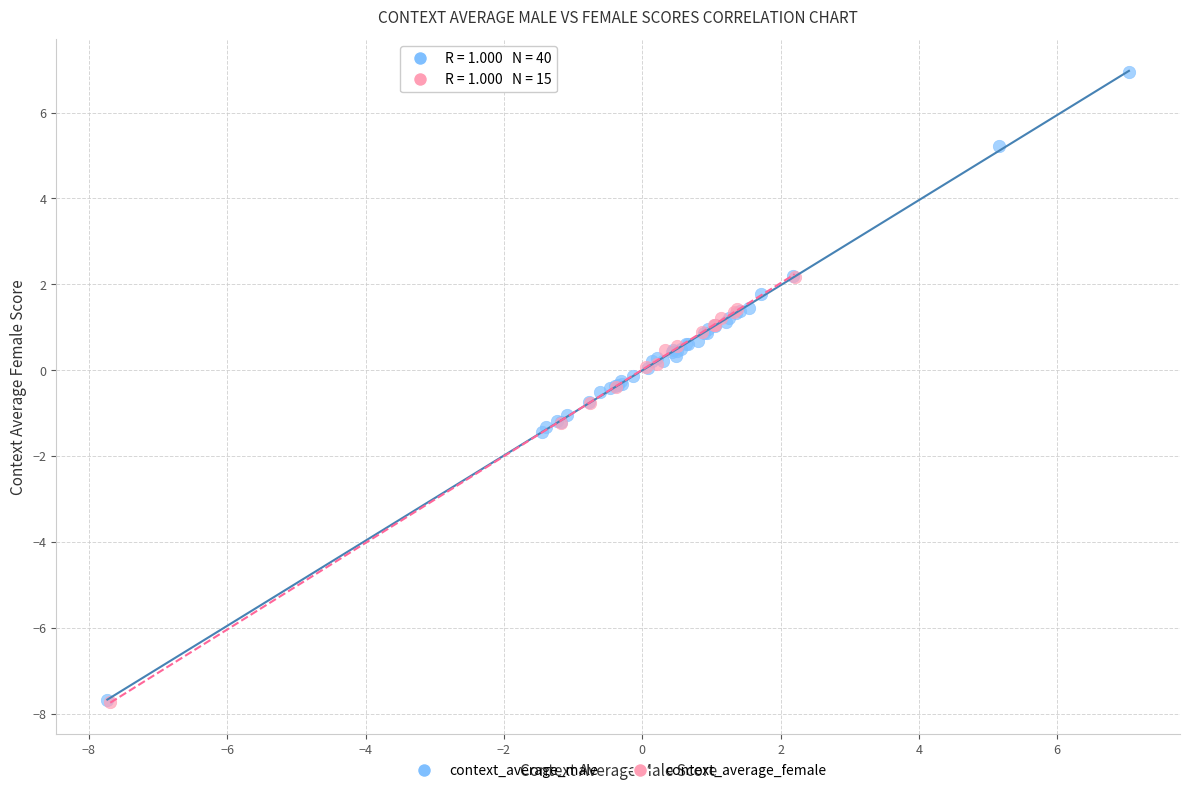

Which series has the largest Y range (max minus min)?

context_average_male